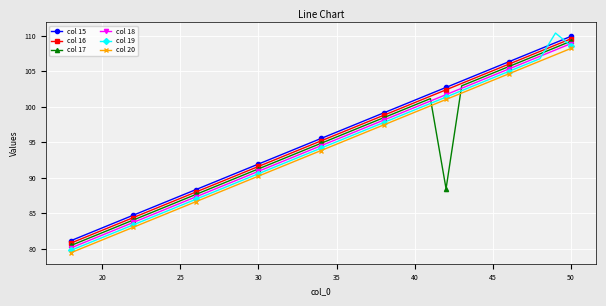

True or false: col 15 and col 18 cross at least once.

False